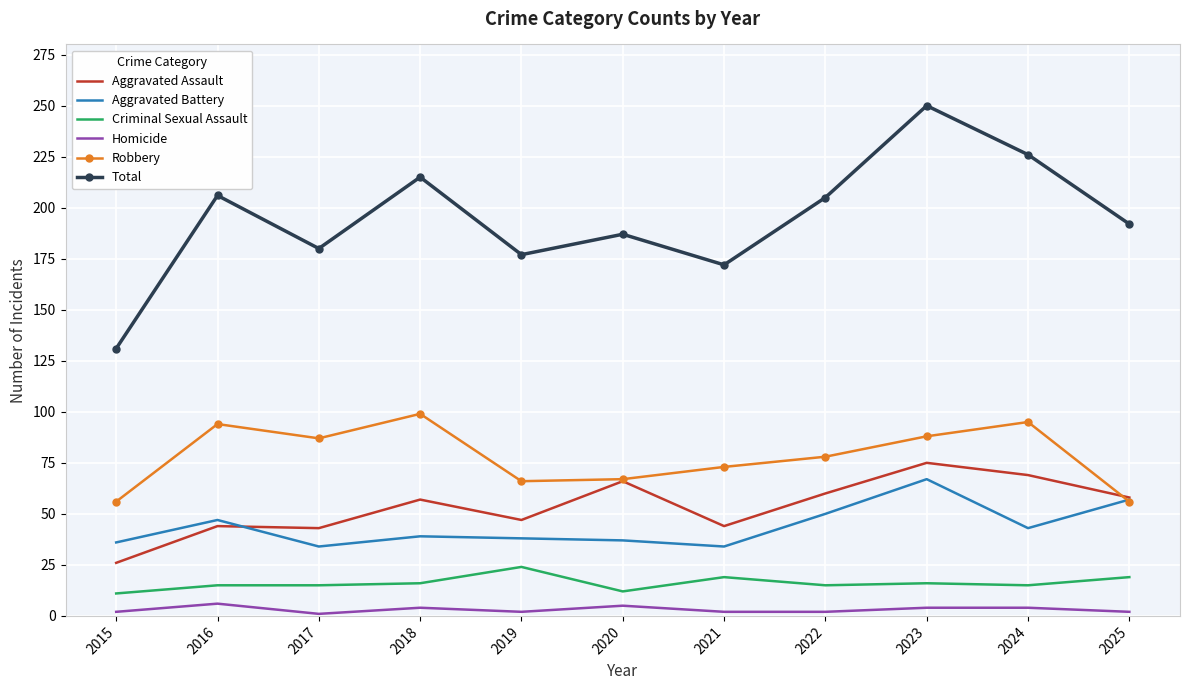

At which category is the sum across all series the highest?

2023